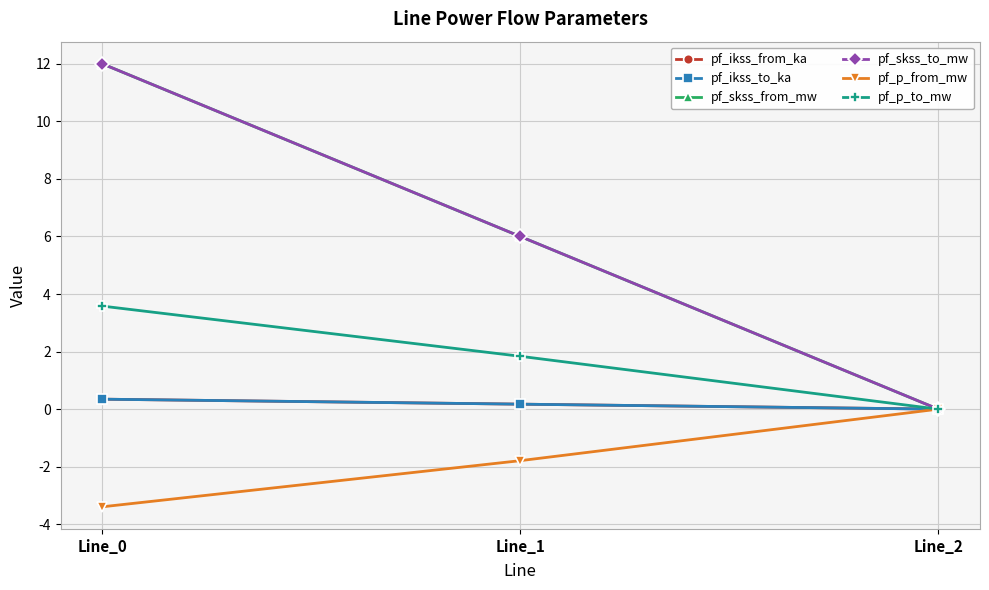

Is this an area chart (filled region under the line)?

No